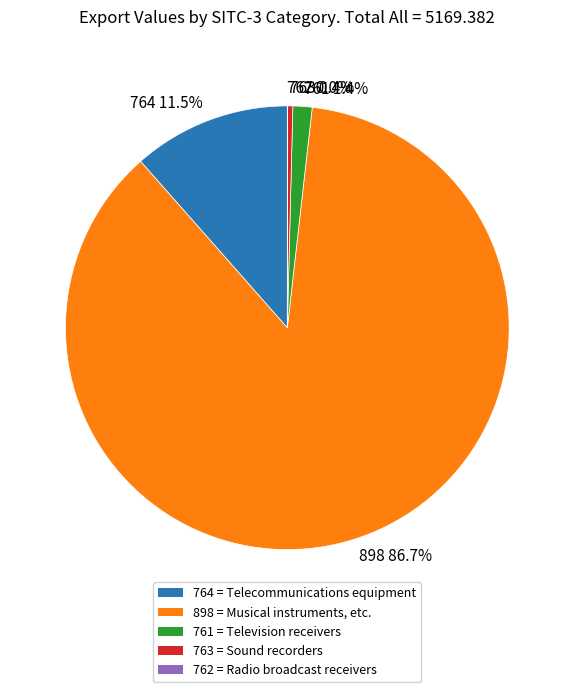

To the nearest percent, what is the difference between the largest and smallest slice percentages?

87%